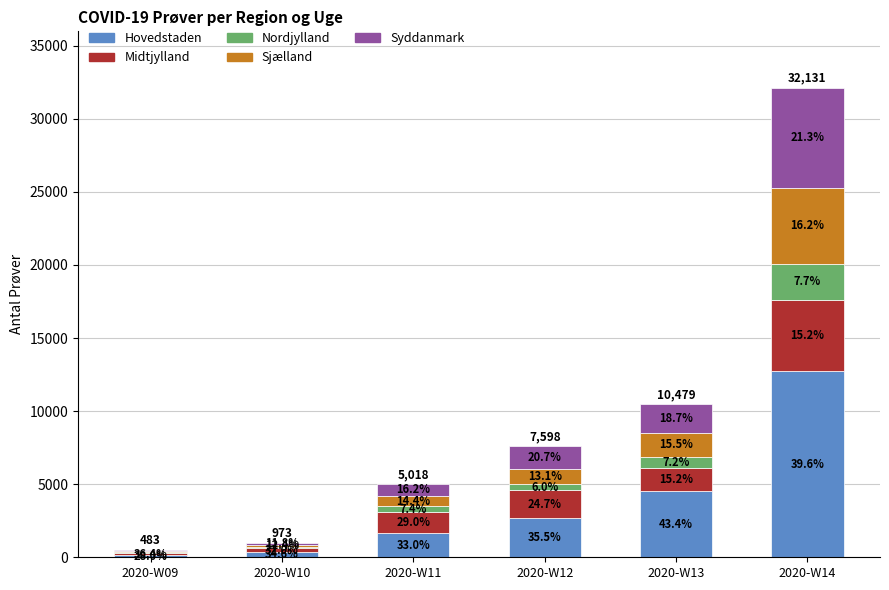

Rank the series at 2020-W11 from highest to lowest value.

Hovedstaden, Midtjylland, Syddanmark, Sjælland, Nordjylland